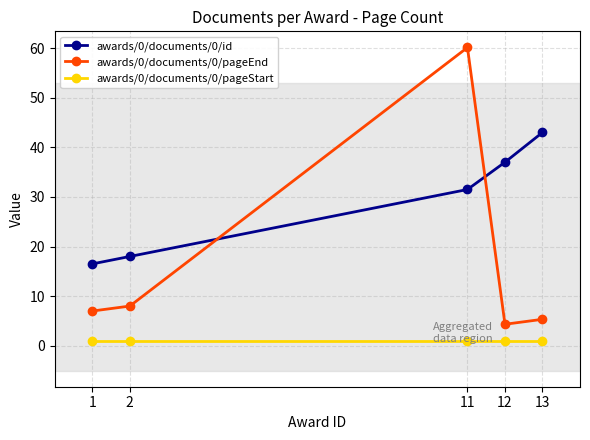

In awards/0/documents/0/pageEnd, how many points are higher than both neighbors (excluding endpoints)?

1